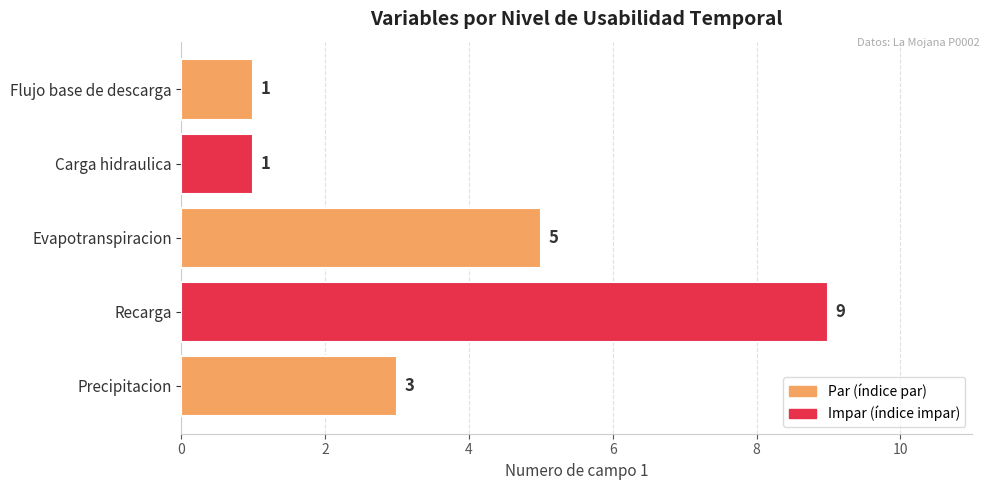

Reading bottom to top, list all the values displayed in this chart.

3	9	5	1	1